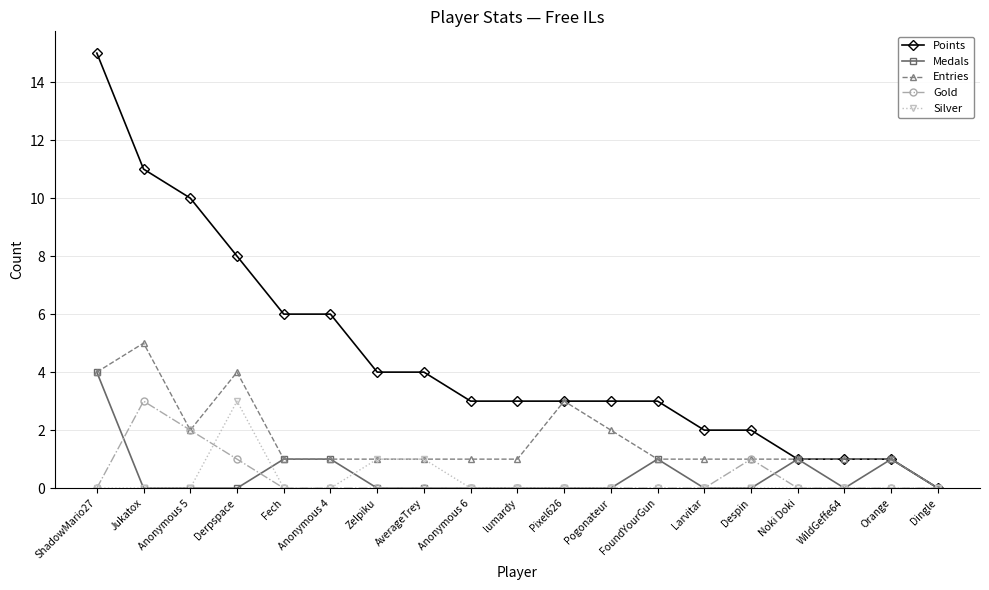

How many data points does each series have?

19